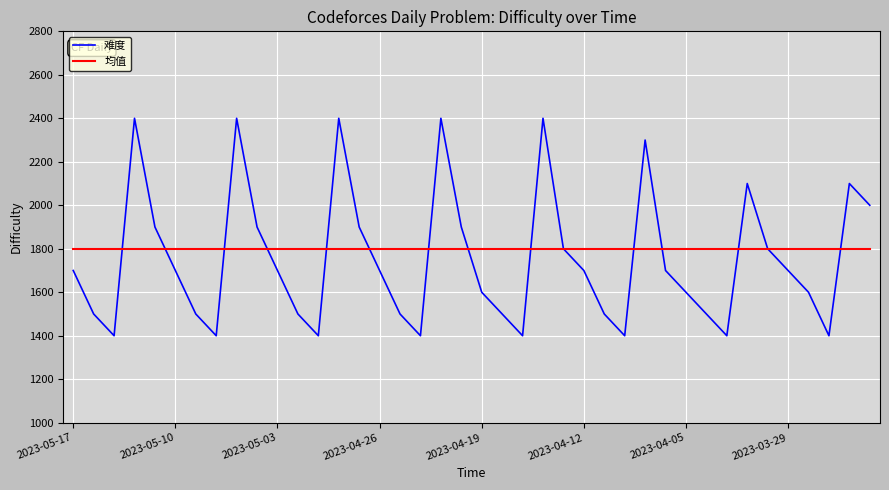

What is the minimum value for 均值?

1800